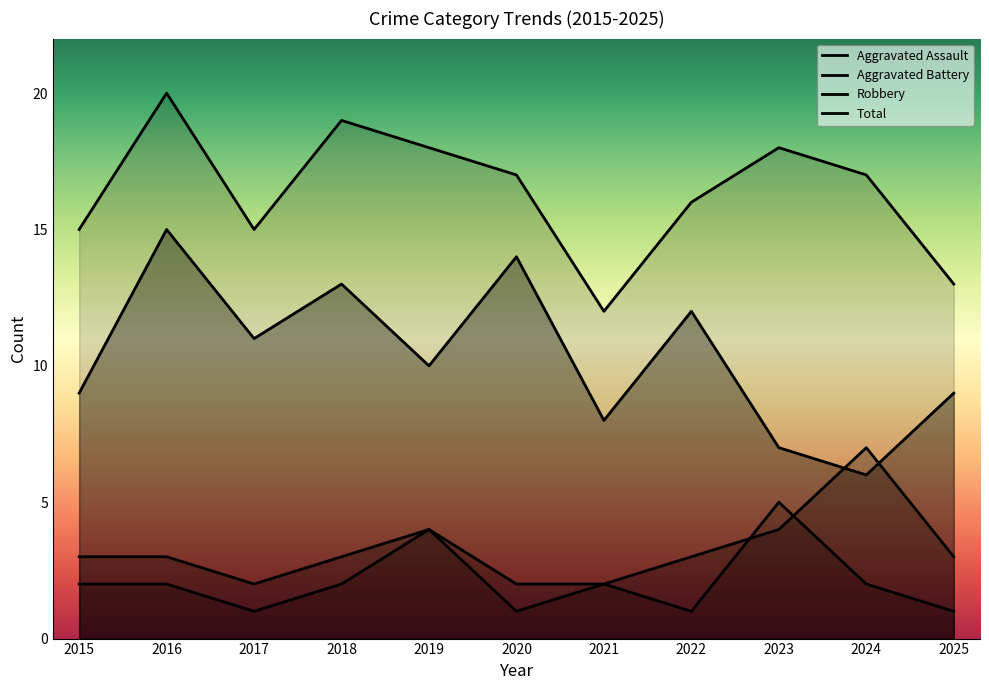

Which category has the highest value in the Aggravated Battery series?

2024